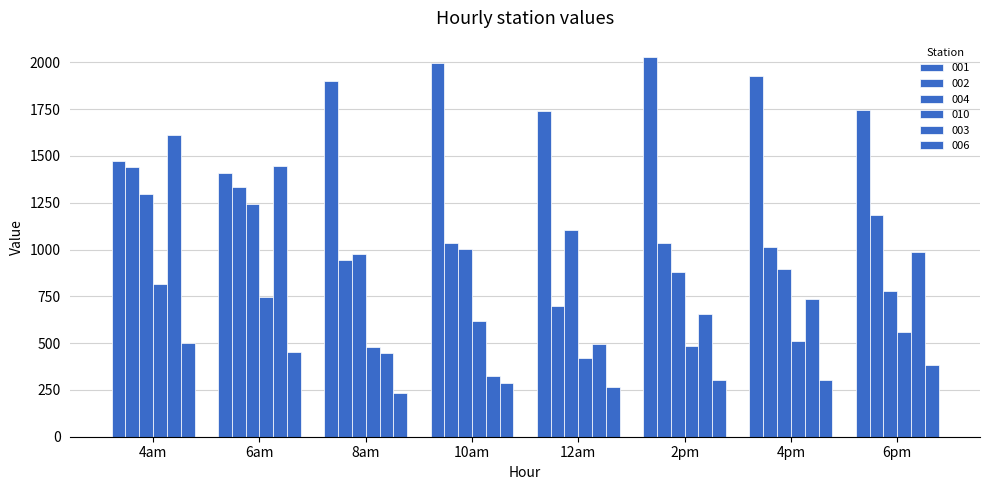

How many bars are there in total?

48